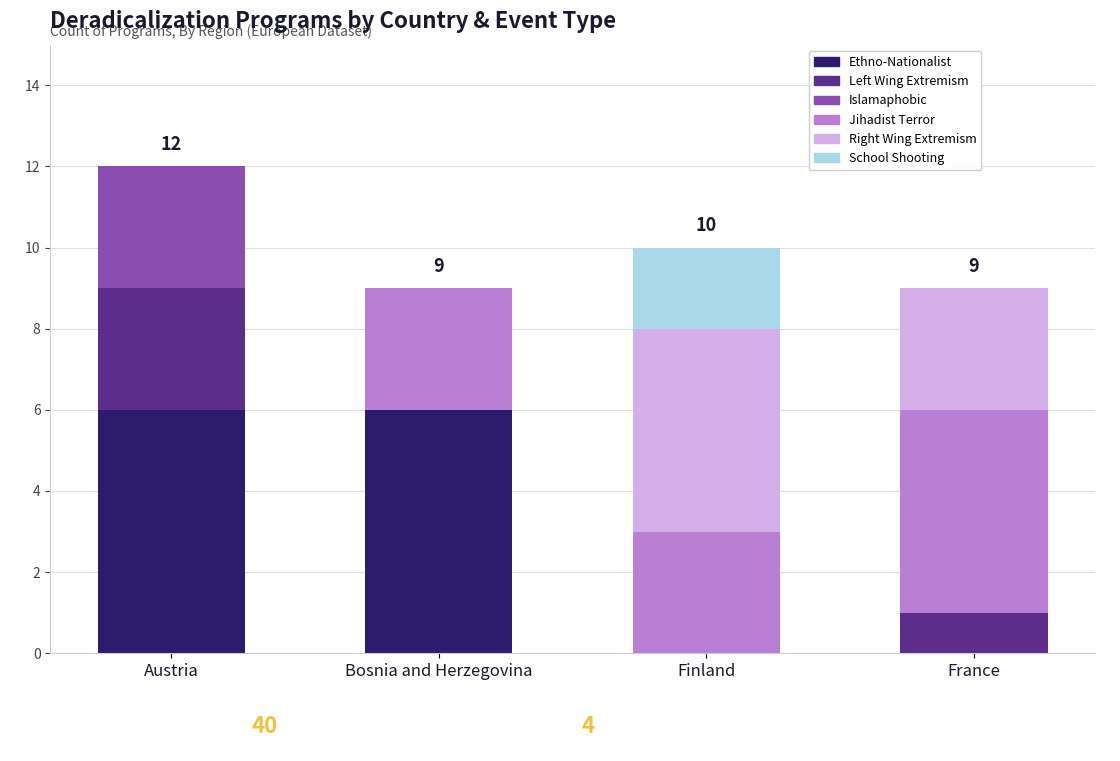

Does the chart contain stacked bars?

Yes